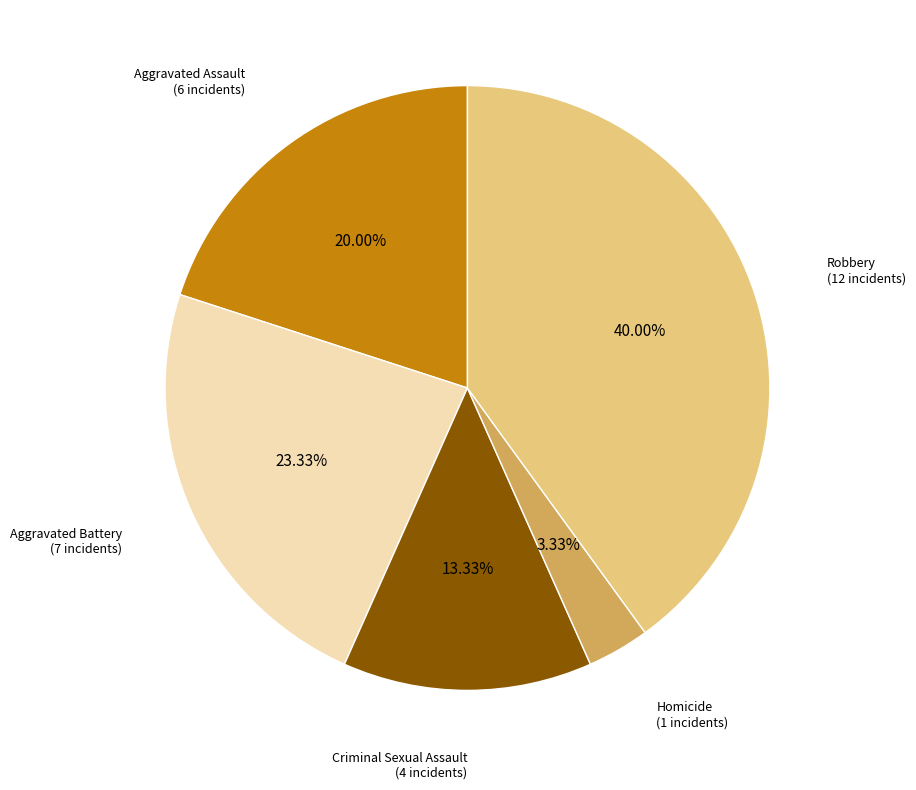

Is there any slice that represents more than half of the pie?

No